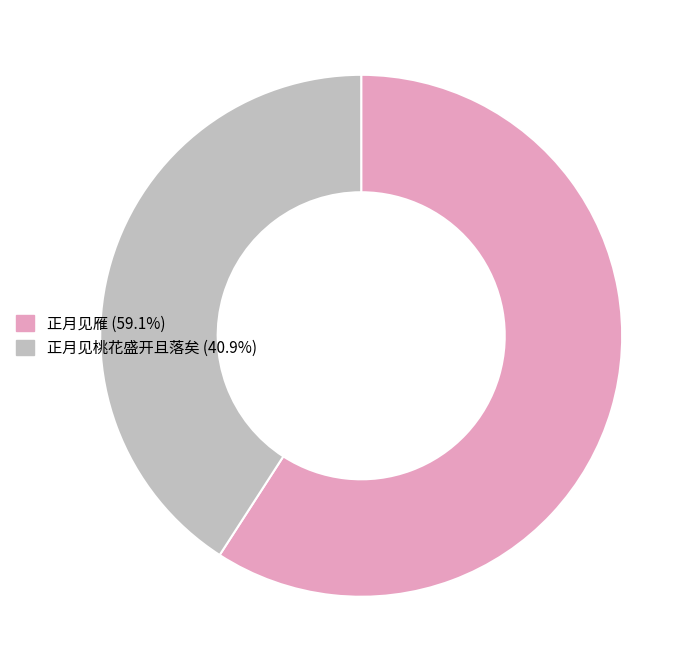

Does 正月见雁 account for over 50% of the chart?

Yes